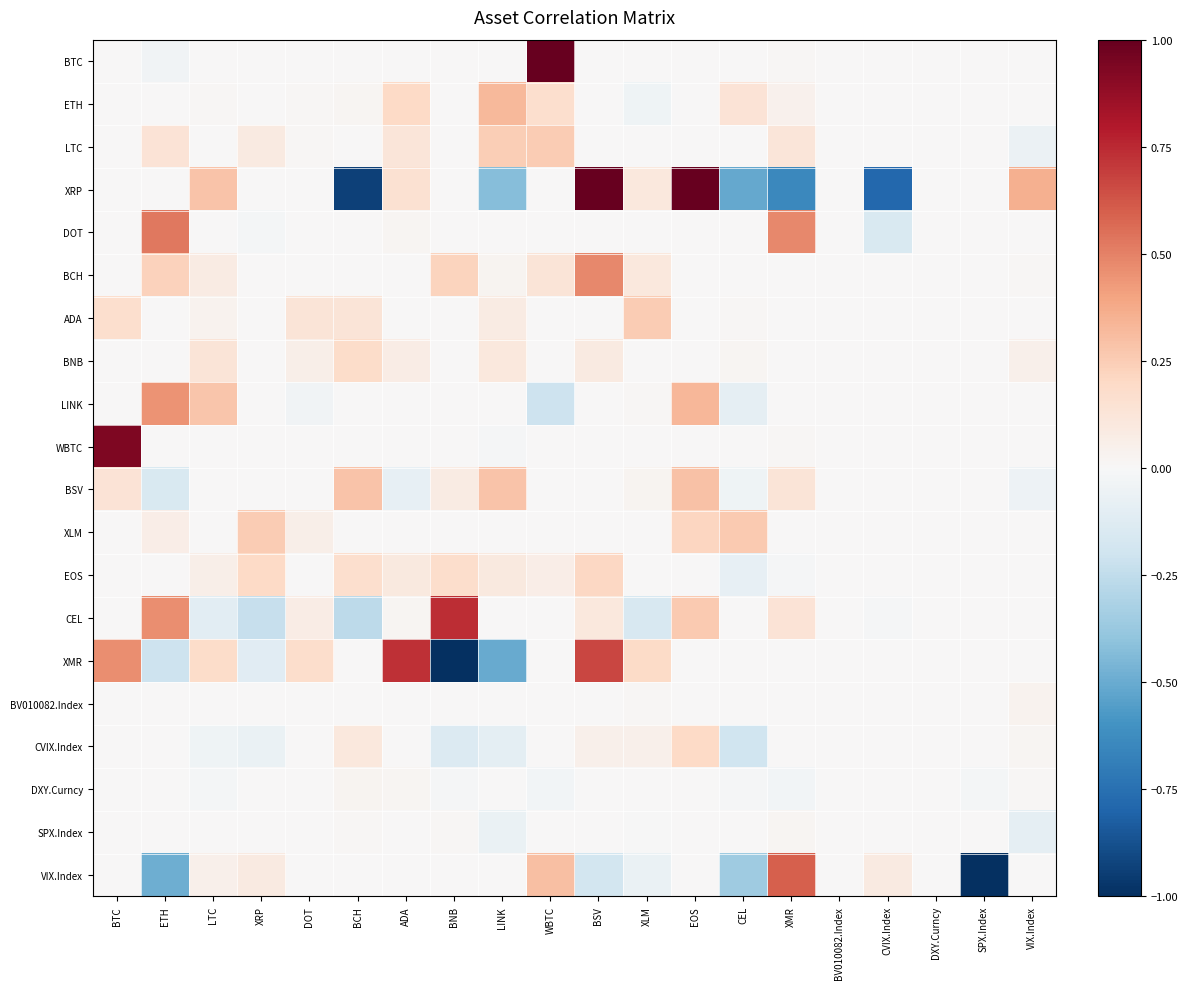

Reading left to right, extract all data points from this chart.

BTC: BTC=0.0	ETH=-0.0	LTC=0.0	XRP=0.0	DOT=0.0	BCH=0.0	ADA=0.0	BNB=0.0	LINK=0.0	WBTC=1.0	BSV=0.0	XLM=0.0	EOS=0.0	CEL=0.0	XMR=0.0	BV010082.Index=0.0	CVIX.Index=0.0	DXY.Curncy=0.0	SPX.Index=0.0	VIX.Index=0.0
ETH: BTC=0.0	ETH=0.0	LTC=0.0	XRP=0.0	DOT=0.0	BCH=0.0	ADA=0.2	BNB=0.0	LINK=0.3	WBTC=0.2	BSV=0.0	XLM=-0.0	EOS=0.0	CEL=0.1	XMR=0.0	BV010082.Index=0.0	CVIX.Index=0.0	DXY.Curncy=0.0	SPX.Index=0.0	VIX.Index=0.0
LTC: BTC=0.0	ETH=0.1	LTC=0.0	XRP=0.1	DOT=0.0	BCH=0.0	ADA=0.1	BNB=0.0	LINK=0.2	WBTC=0.3	BSV=0.0	XLM=0.0	EOS=0.0	CEL=0.0	XMR=0.1	BV010082.Index=0.0	CVIX.Index=0.0	DXY.Curncy=0.0	SPX.Index=0.0	VIX.Index=-0.1
XRP: BTC=0.0	ETH=0.0	LTC=0.3	XRP=0.0	DOT=0.0	BCH=-0.9	ADA=0.2	BNB=0.0	LINK=-0.4	WBTC=0.0	BSV=1.1	XLM=0.1	EOS=2.4	CEL=-0.5	XMR=-0.6	BV010082.Index=0.0	CVIX.Index=-0.8	DXY.Curncy=0.0	SPX.Index=0.0	VIX.Index=0.4
DOT: BTC=0.0	ETH=0.5	LTC=0.0	XRP=-0.0	DOT=0.0	BCH=0.0	ADA=0.0	BNB=0.0	LINK=0.0	WBTC=0.0	BSV=0.0	XLM=0.0	EOS=0.0	CEL=0.0	XMR=0.5	BV010082.Index=0.0	CVIX.Index=-0.2	DXY.Curncy=0.0	SPX.Index=0.0	VIX.Index=0.0
BCH: BTC=0.0	ETH=0.2	LTC=0.1	XRP=0.0	DOT=0.0	BCH=0.0	ADA=0.0	BNB=0.2	LINK=0.0	WBTC=0.1	BSV=0.5	XLM=0.1	EOS=0.0	CEL=0.0	XMR=0.0	BV010082.Index=0.0	CVIX.Index=0.0	DXY.Curncy=0.0	SPX.Index=0.0	VIX.Index=0.0
ADA: BTC=0.2	ETH=0.0	LTC=0.0	XRP=0.0	DOT=0.1	BCH=0.1	ADA=0.0	BNB=0.0	LINK=0.1	WBTC=0.0	BSV=0.0	XLM=0.3	EOS=0.0	CEL=0.0	XMR=0.0	BV010082.Index=0.0	CVIX.Index=0.0	DXY.Curncy=0.0	SPX.Index=0.0	VIX.Index=0.0
BNB: BTC=0.0	ETH=0.0	LTC=0.1	XRP=0.0	DOT=0.1	BCH=0.2	ADA=0.1	BNB=0.0	LINK=0.1	WBTC=0.0	BSV=0.1	XLM=0.0	EOS=-0.0	CEL=0.0	XMR=0.0	BV010082.Index=0.0	CVIX.Index=0.0	DXY.Curncy=0.0	SPX.Index=0.0	VIX.Index=0.1
LINK: BTC=0.0	ETH=0.4	LTC=0.3	XRP=0.0	DOT=-0.0	BCH=0.0	ADA=0.0	BNB=0.0	LINK=0.0	WBTC=-0.2	BSV=0.0	XLM=0.0	EOS=0.3	CEL=-0.1	XMR=0.0	BV010082.Index=0.0	CVIX.Index=0.0	DXY.Curncy=0.0	SPX.Index=0.0	VIX.Index=0.0
WBTC: BTC=0.9	ETH=0.0	LTC=0.0	XRP=0.0	DOT=0.0	BCH=0.0	ADA=0.0	BNB=0.0	LINK=-0.0	WBTC=0.0	BSV=0.0	XLM=0.0	EOS=0.0	CEL=0.0	XMR=0.0	BV010082.Index=0.0	CVIX.Index=0.0	DXY.Curncy=0.0	SPX.Index=0.0	VIX.Index=0.0
BSV: BTC=0.1	ETH=-0.2	LTC=0.0	XRP=0.0	DOT=0.0	BCH=0.3	ADA=-0.1	BNB=0.1	LINK=0.3	WBTC=0.0	BSV=0.0	XLM=0.0	EOS=0.3	CEL=-0.0	XMR=0.1	BV010082.Index=0.0	CVIX.Index=0.0	DXY.Curncy=0.0	SPX.Index=0.0	VIX.Index=-0.1
XLM: BTC=0.0	ETH=0.1	LTC=0.0	XRP=0.3	DOT=0.1	BCH=0.0	ADA=0.0	BNB=0.0	LINK=0.0	WBTC=0.0	BSV=0.0	XLM=0.0	EOS=0.2	CEL=0.3	XMR=0.0	BV010082.Index=0.0	CVIX.Index=0.0	DXY.Curncy=0.0	SPX.Index=0.0	VIX.Index=0.0
EOS: BTC=0.0	ETH=0.0	LTC=0.1	XRP=0.2	DOT=0.0	BCH=0.2	ADA=0.1	BNB=0.2	LINK=0.1	WBTC=0.1	BSV=0.2	XLM=0.0	EOS=0.0	CEL=-0.1	XMR=-0.0	BV010082.Index=0.0	CVIX.Index=0.0	DXY.Curncy=0.0	SPX.Index=0.0	VIX.Index=0.0
CEL: BTC=0.0	ETH=0.5	LTC=-0.1	XRP=-0.2	DOT=0.1	BCH=-0.3	ADA=0.0	BNB=0.7	LINK=0.0	WBTC=0.0	BSV=0.1	XLM=-0.2	EOS=0.3	CEL=0.0	XMR=0.1	BV010082.Index=0.0	CVIX.Index=-0.0	DXY.Curncy=0.0	SPX.Index=0.0	VIX.Index=0.0
XMR: BTC=0.5	ETH=-0.2	LTC=0.2	XRP=-0.1	DOT=0.2	BCH=0.0	ADA=0.7	BNB=-1.1	LINK=-0.5	WBTC=0.0	BSV=0.7	XLM=0.2	EOS=0.0	CEL=-0.0	XMR=0.0	BV010082.Index=0.0	CVIX.Index=0.0	DXY.Curncy=0.0	SPX.Index=0.0	VIX.Index=0.0
BV010082.Index: BTC=0.0	ETH=0.0	LTC=0.0	XRP=0.0	DOT=0.0	BCH=0.0	ADA=0.0	BNB=0.0	LINK=0.0	WBTC=0.0	BSV=0.0	XLM=0.0	EOS=0.0	CEL=0.0	XMR=0.0	BV010082.Index=0.0	CVIX.Index=0.0	DXY.Curncy=0.0	SPX.Index=0.0	VIX.Index=0.0
CVIX.Index: BTC=0.0	ETH=0.0	LTC=-0.0	XRP=-0.1	DOT=0.0	BCH=0.1	ADA=0.0	BNB=-0.1	LINK=-0.1	WBTC=0.0	BSV=0.0	XLM=0.1	EOS=0.2	CEL=-0.2	XMR=0.0	BV010082.Index=0.0	CVIX.Index=0.0	DXY.Curncy=0.0	SPX.Index=0.0	VIX.Index=0.0
DXY.Curncy: BTC=0.0	ETH=0.0	LTC=-0.0	XRP=0.0	DOT=0.0	BCH=0.0	ADA=0.0	BNB=-0.0	LINK=0.0	WBTC=-0.0	BSV=0.0	XLM=0.0	EOS=0.0	CEL=-0.0	XMR=-0.0	BV010082.Index=0.0	CVIX.Index=0.0	DXY.Curncy=0.0	SPX.Index=-0.0	VIX.Index=0.0
SPX.Index: BTC=0.0	ETH=0.0	LTC=0.0	XRP=0.0	DOT=0.0	BCH=0.0	ADA=0.0	BNB=0.0	LINK=-0.1	WBTC=0.0	BSV=0.0	XLM=-0.0	EOS=0.0	CEL=0.0	XMR=0.0	BV010082.Index=0.0	CVIX.Index=0.0	DXY.Curncy=0.0	SPX.Index=0.0	VIX.Index=-0.1
VIX.Index: BTC=0.0	ETH=-0.5	LTC=0.1	XRP=0.1	DOT=0.0	BCH=0.0	ADA=0.0	BNB=0.0	LINK=0.0	WBTC=0.3	BSV=-0.2	XLM=-0.1	EOS=0.0	CEL=-0.4	XMR=0.6	BV010082.Index=0.0	CVIX.Index=0.1	DXY.Curncy=0.0	SPX.Index=-2.2	VIX.Index=0.0